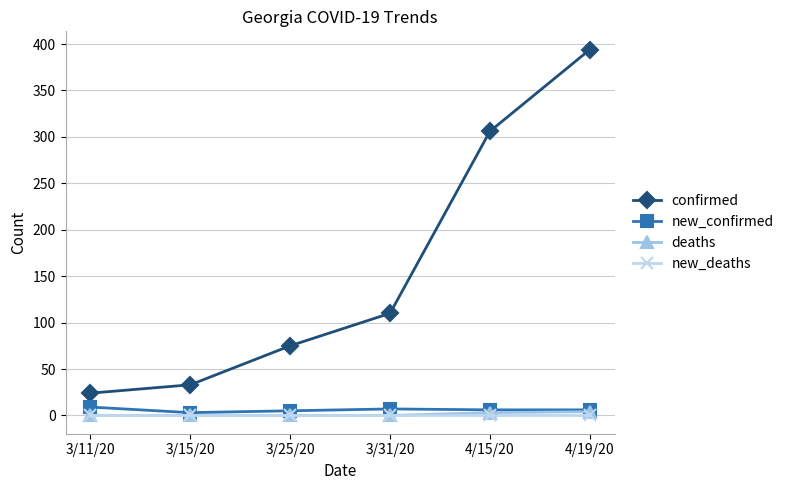

True or false: new_deaths has more than 2 points higher than both neighbors.

False